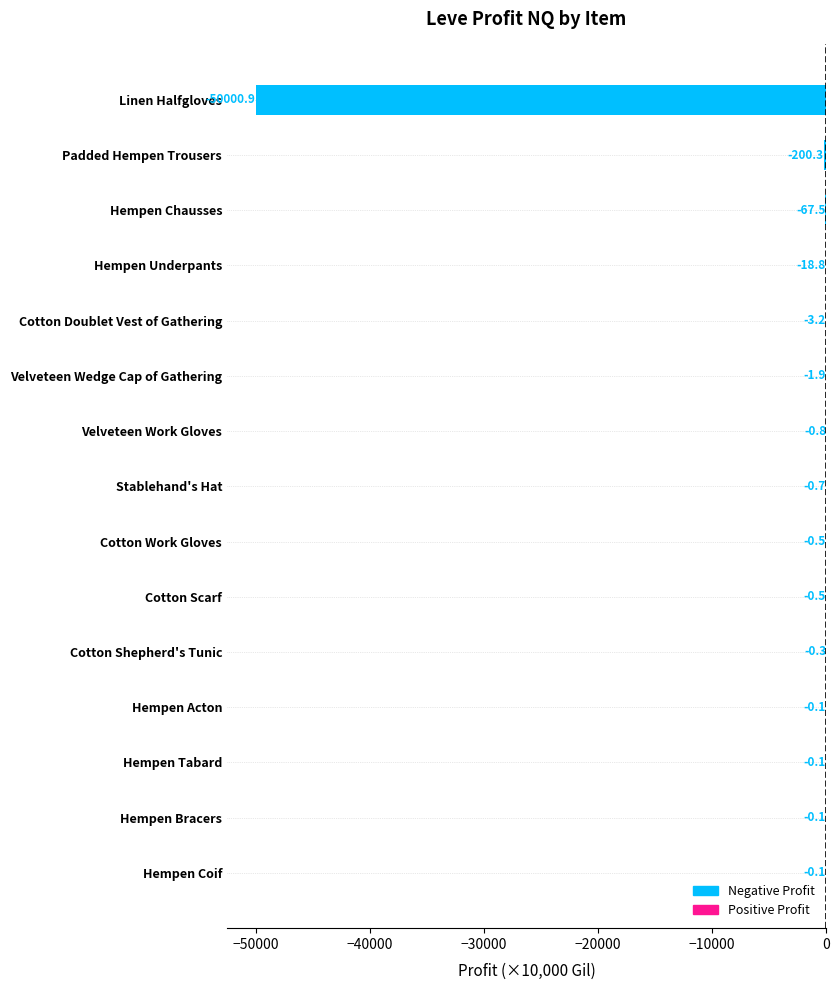

What is the sum of all values?

-50295.8